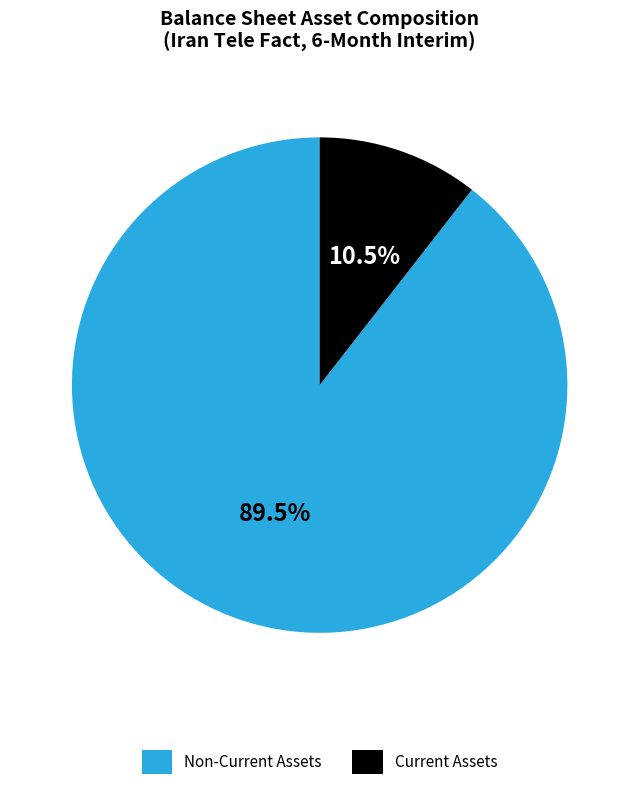

Does any single category account for the majority?

Yes